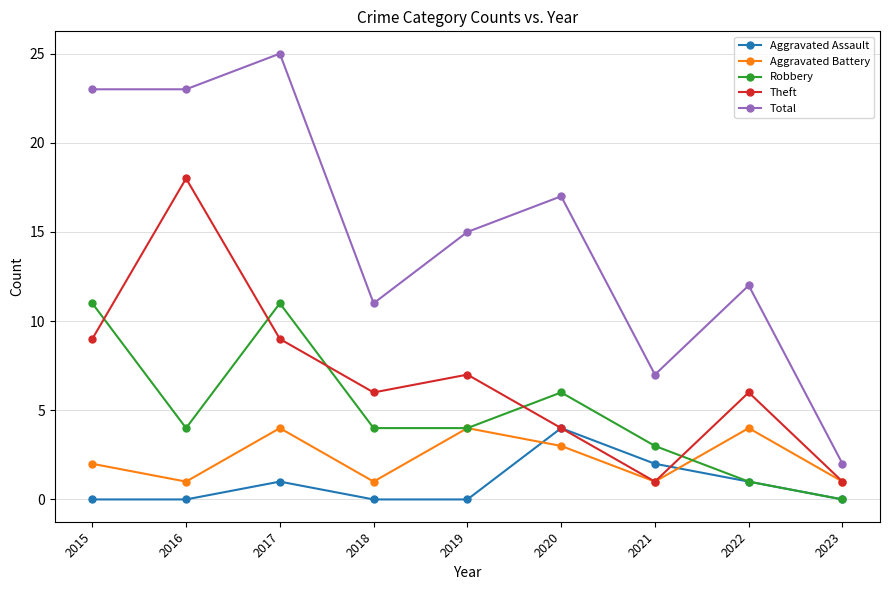

Does the chart display data point markers on the line(s)?

Yes